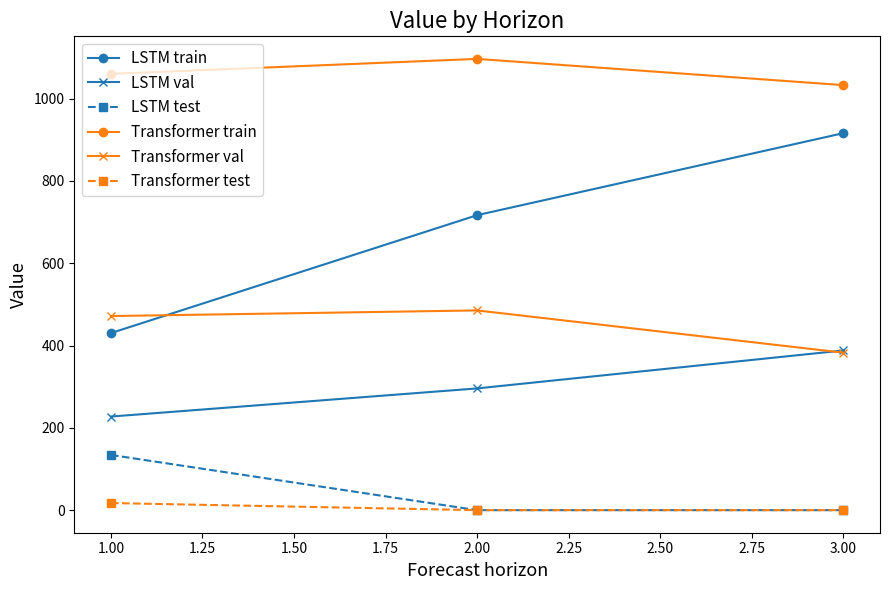

What is the minimum value for LSTM val?

227.5